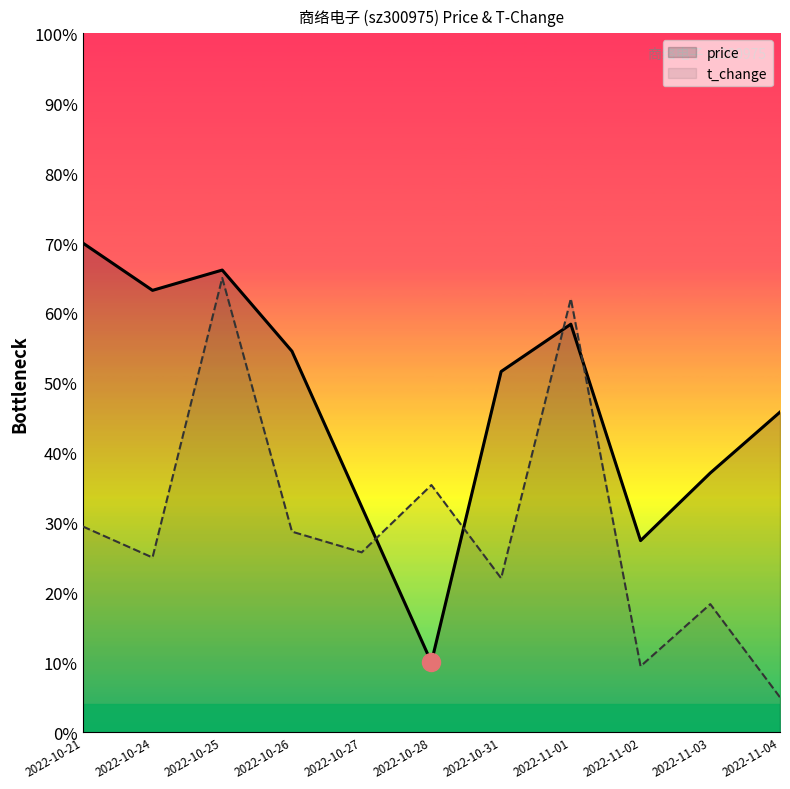

What are all the series names shown in the legend?

price, t_change